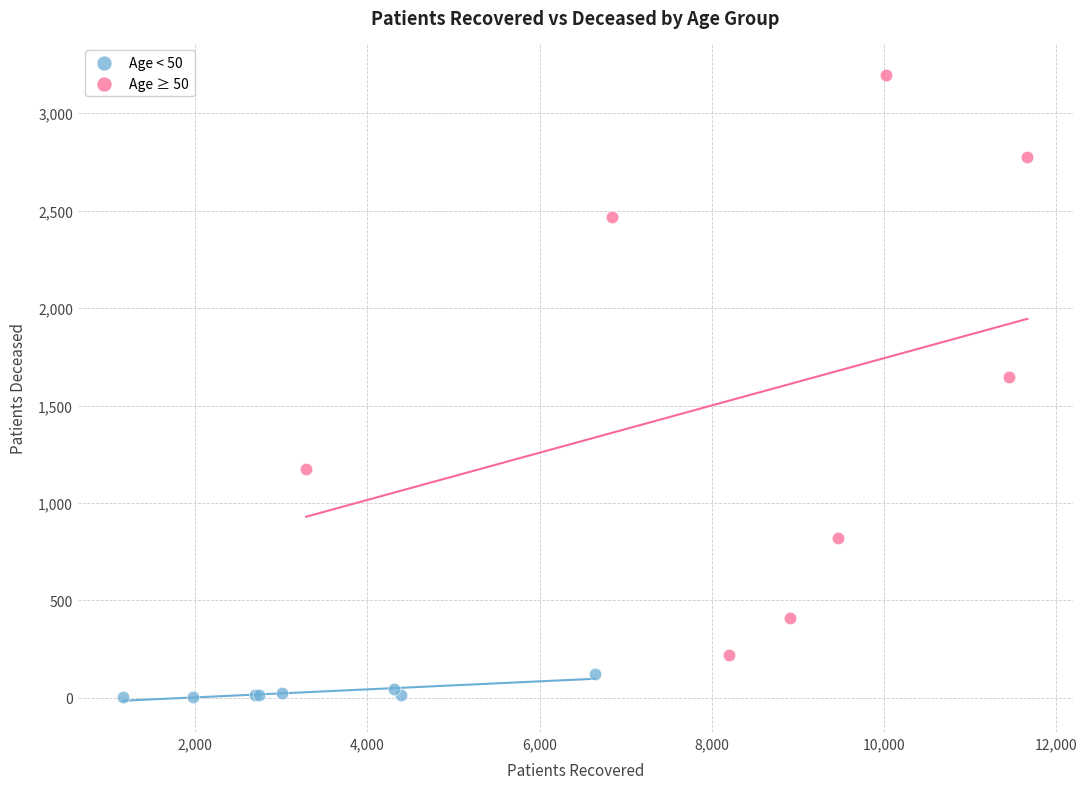

Which series reaches the minimum Y coordinate?

Age < 50